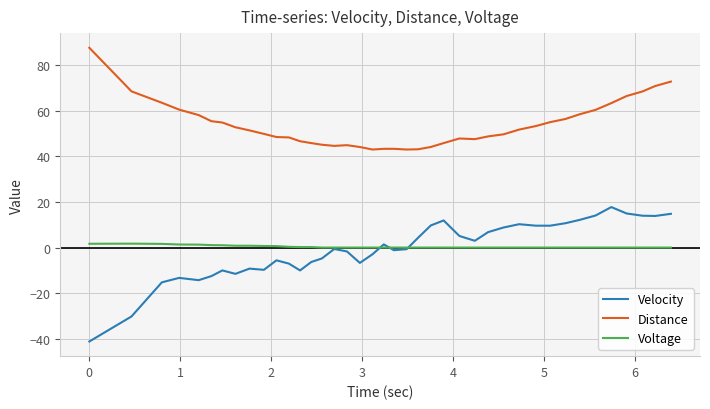

What is the greatest value displayed?

87.7